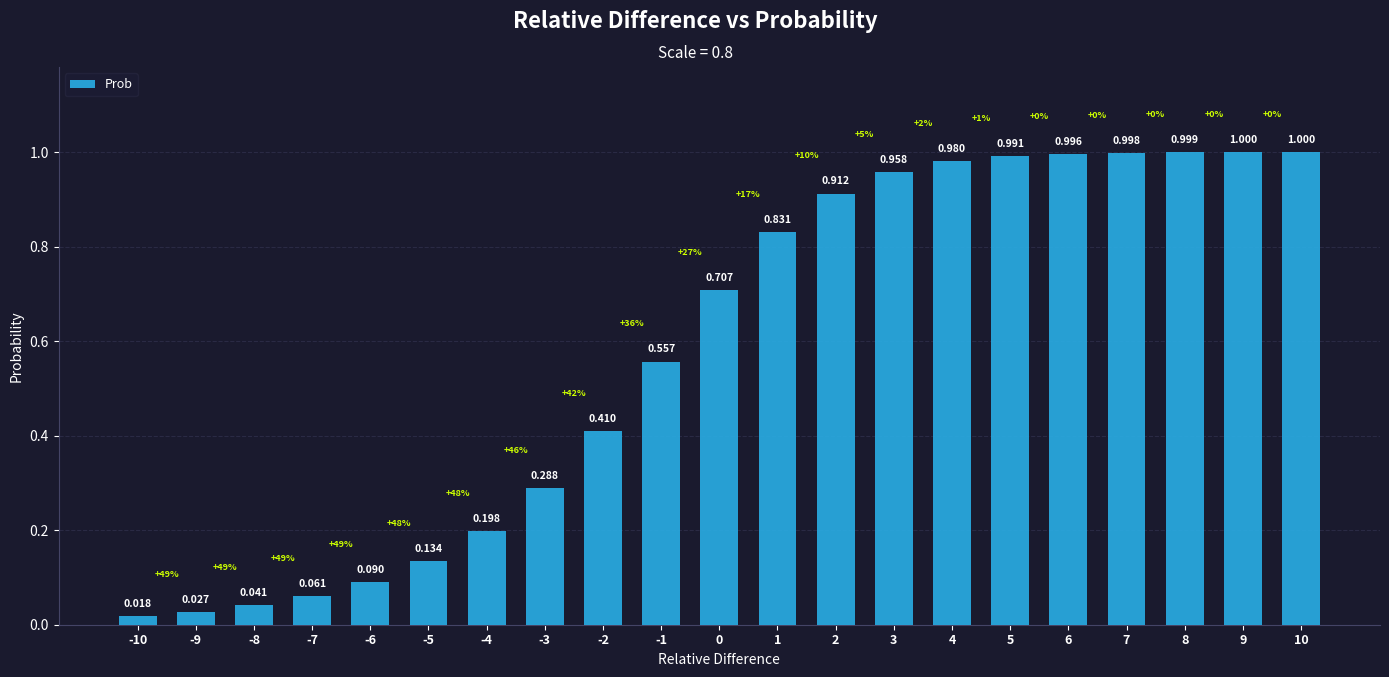

What is the greatest value displayed?

1.0